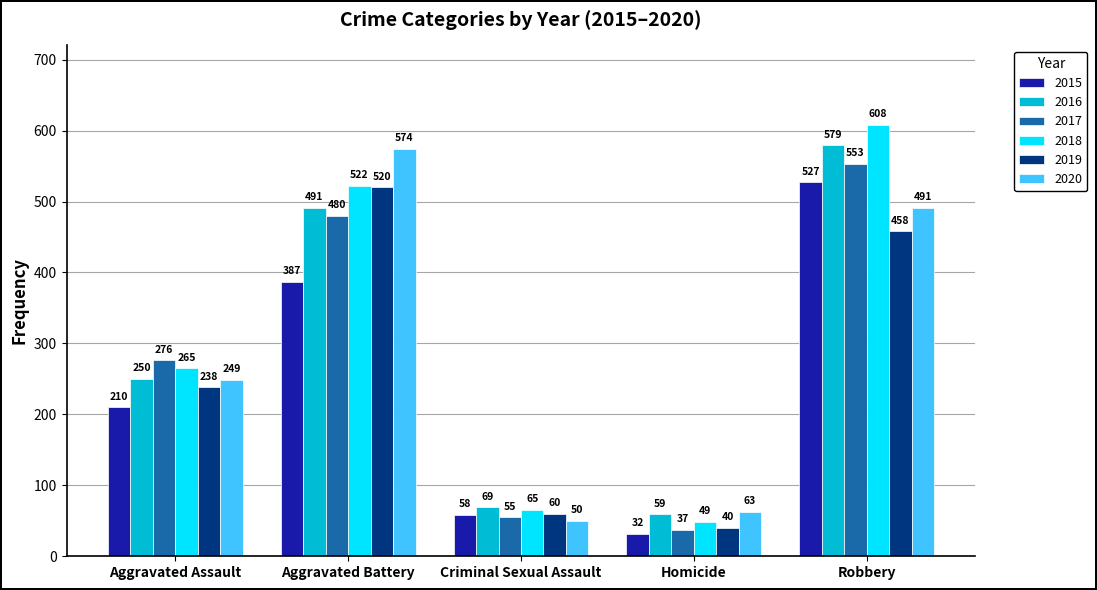

Which series changed the most between Homicide and Robbery?

2018